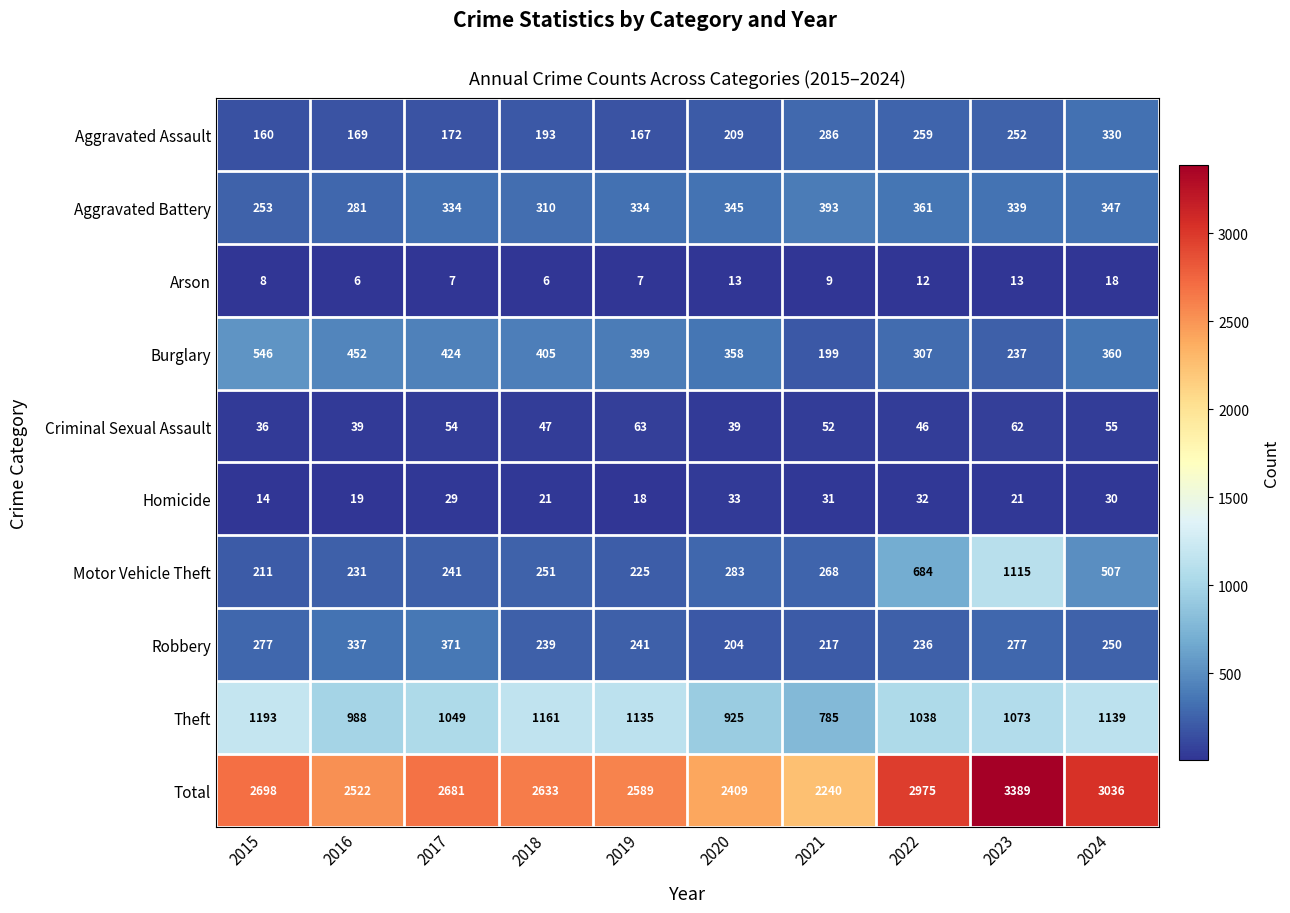

At which label is Theft closest to 989?

2016